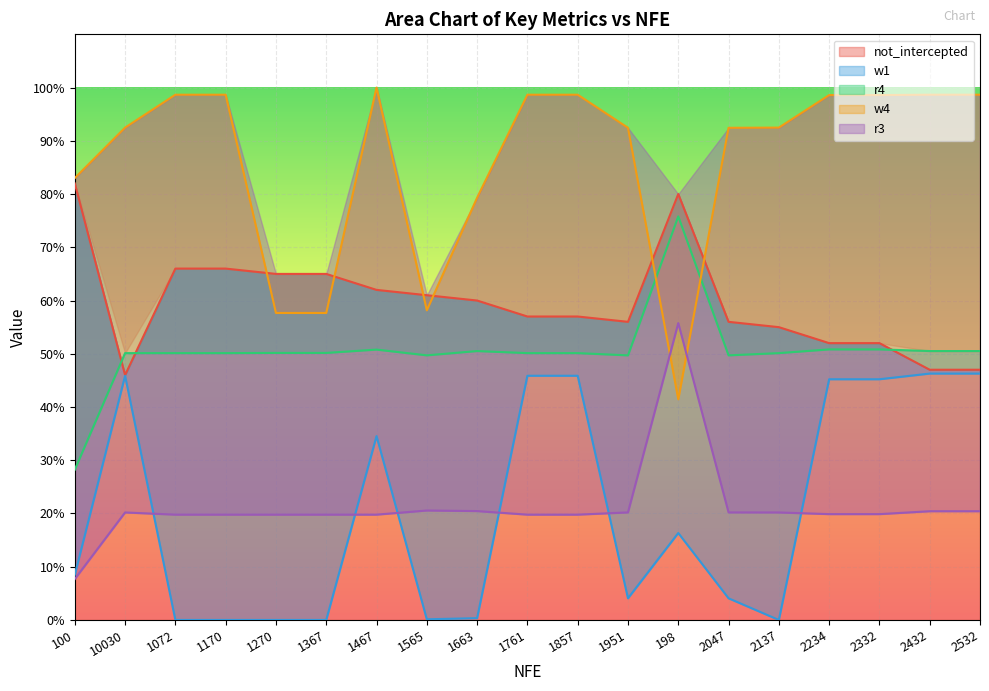

Where is r4 nearest to the value 0?

100